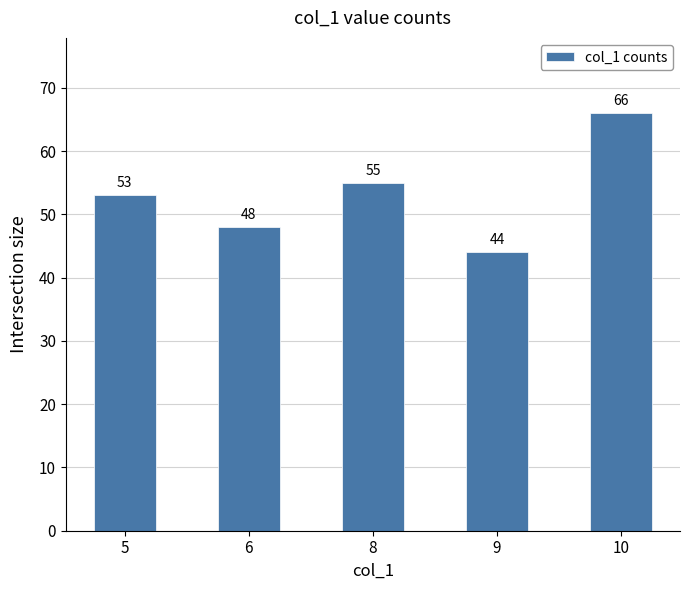

Reading left to right, list all the values displayed in this chart.

5=53	6=48	8=55	9=44	10=66